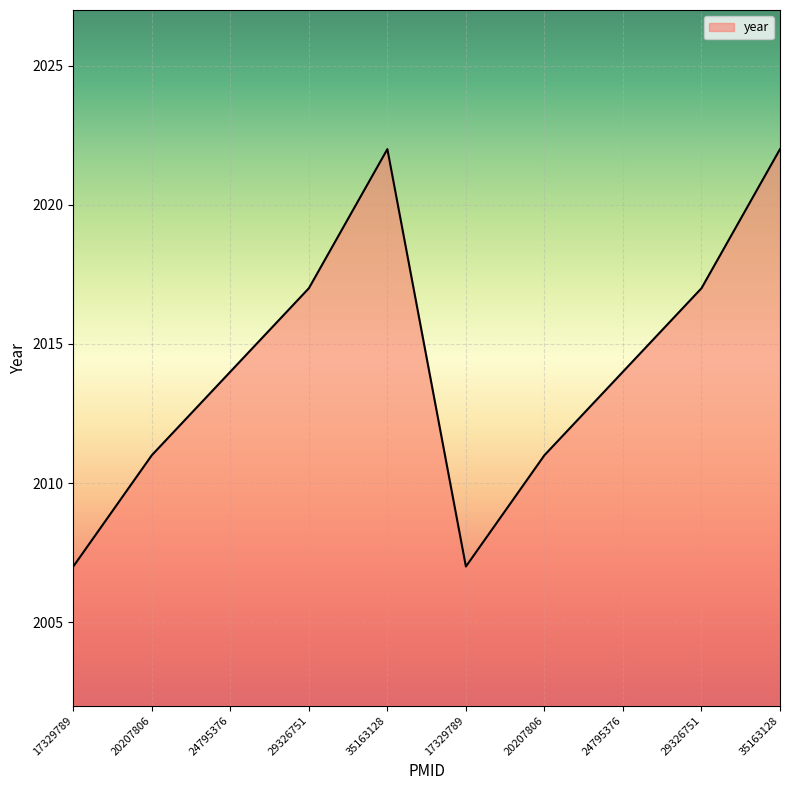

Reading left to right, extract all data points from this chart.

17329789=2007	20207806=2011	24795376=2014	29326751=2017	35163128=2022	17329789=2007	20207806=2011	24795376=2014	29326751=2017	35163128=2022